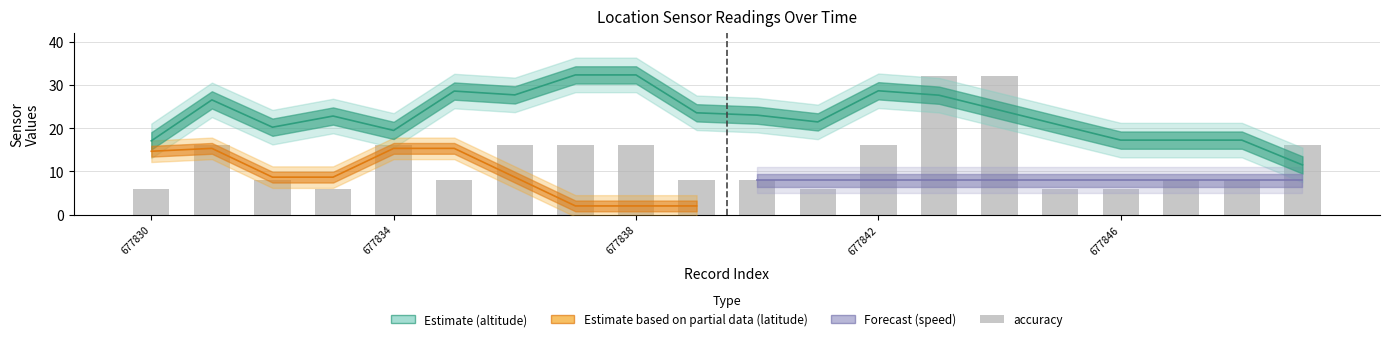

Reading left to right, extract all data points from this chart.

6	16	8	6	16	8	16	16	16	8	8	6	16	32	32	6	6	8	8	16